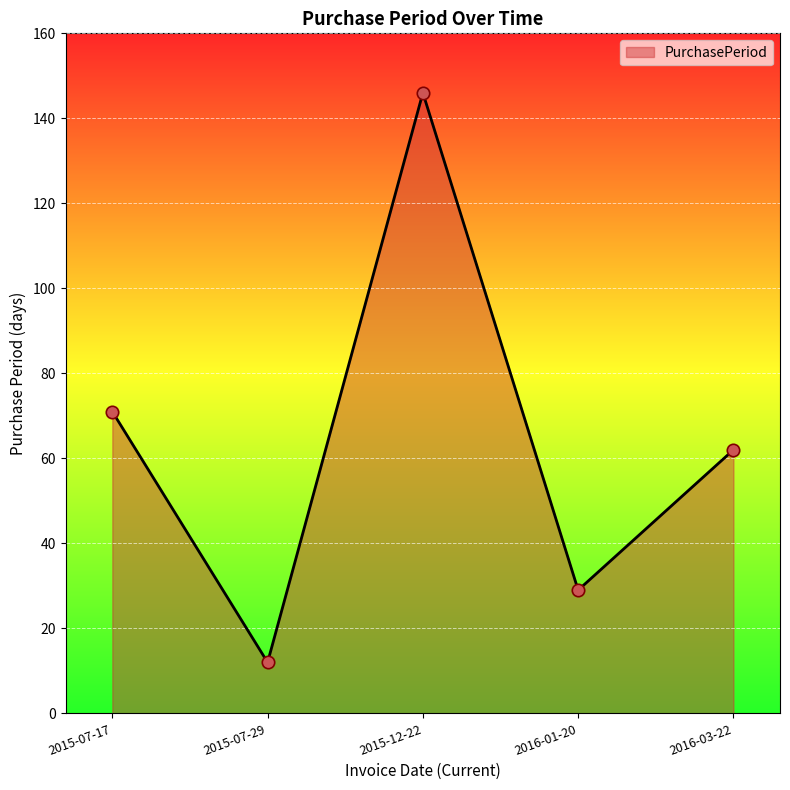

Between 2015-12-22 and 2015-07-29, which is larger?

2015-12-22